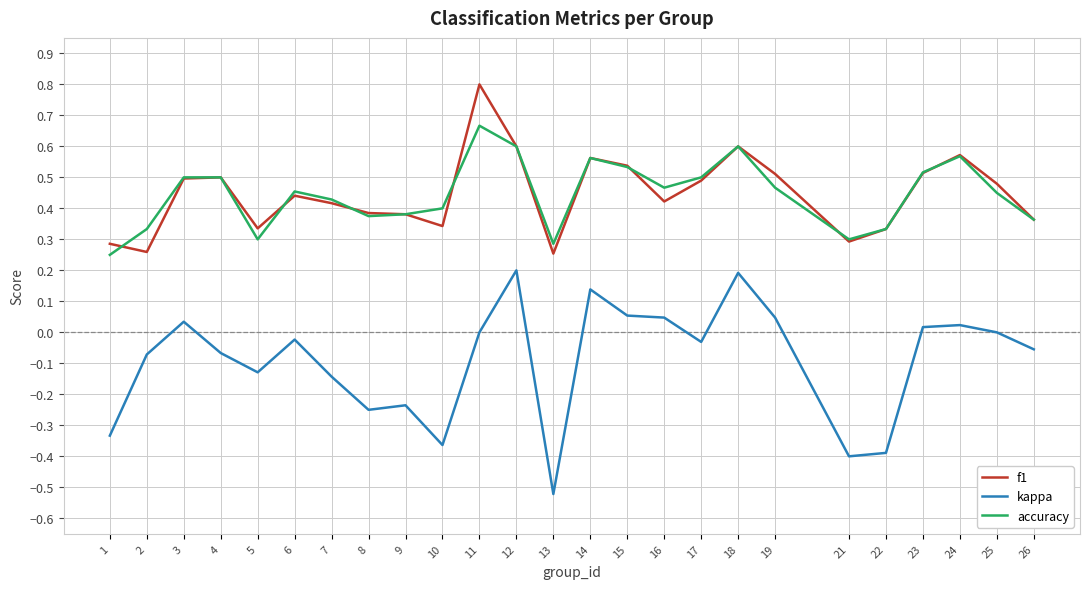

At which label does kappa reach its minimum?

13